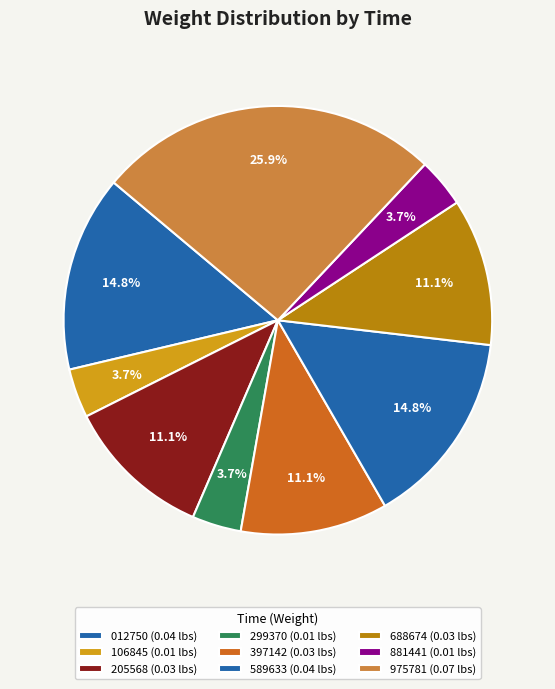

Does any single category account for the majority?

No